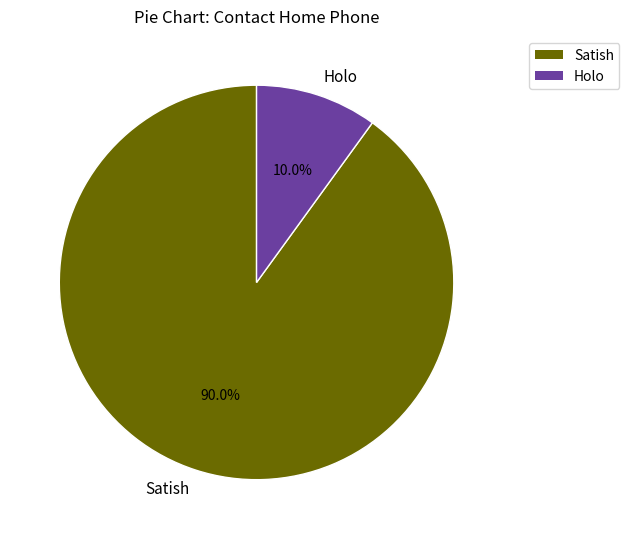

To the nearest percent, what percentage of the pie is Satish?

90%